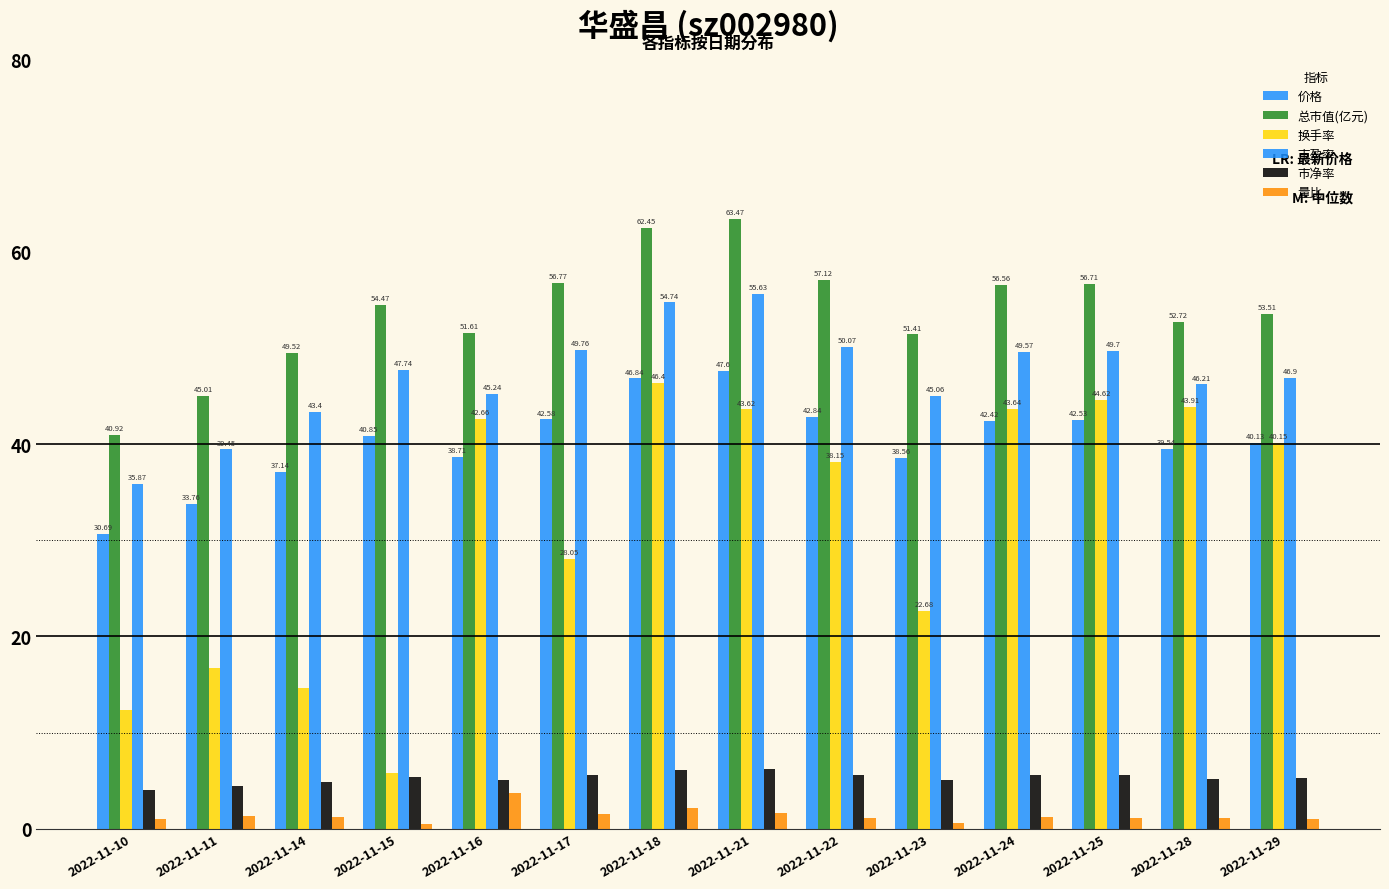

Rank the series by their maximum value, from highest to lowest.

总市值(亿元), 市盈率, 价格, 换手率, 市净率, 量比